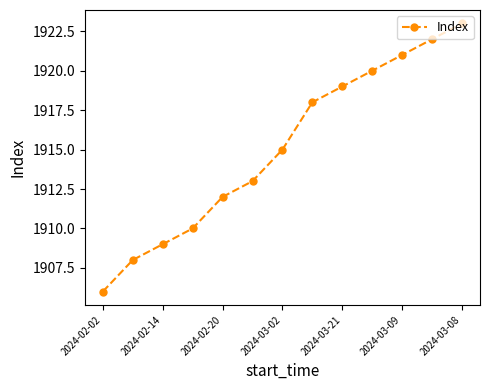

What is the value of the 7th point from the left?

1915